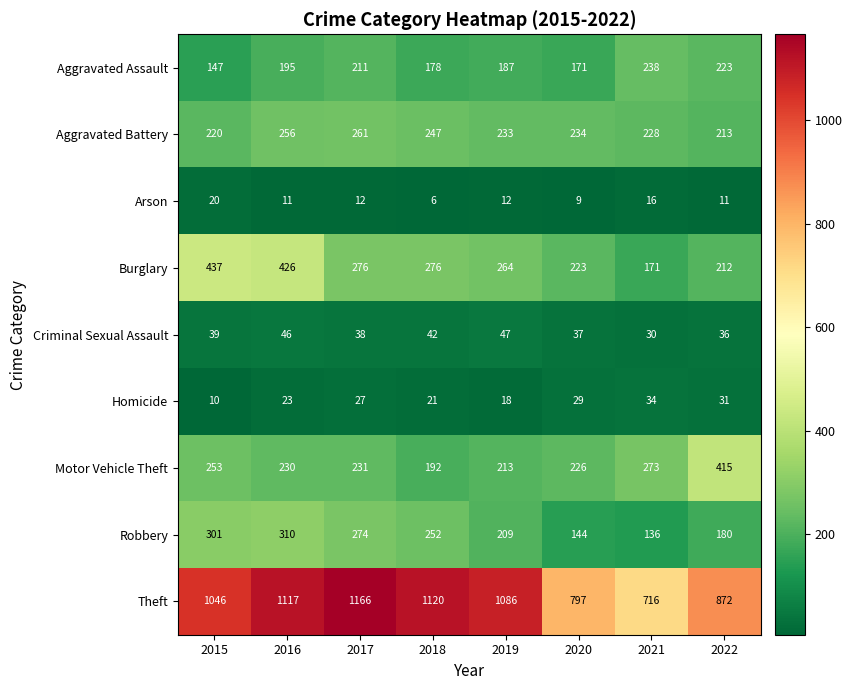

What is the maximum value shown in the chart?

1166